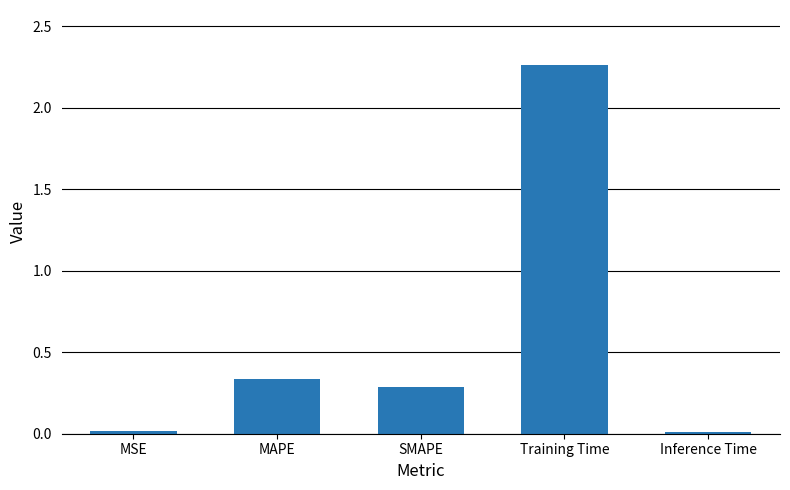

How many series are shown in this chart?

1